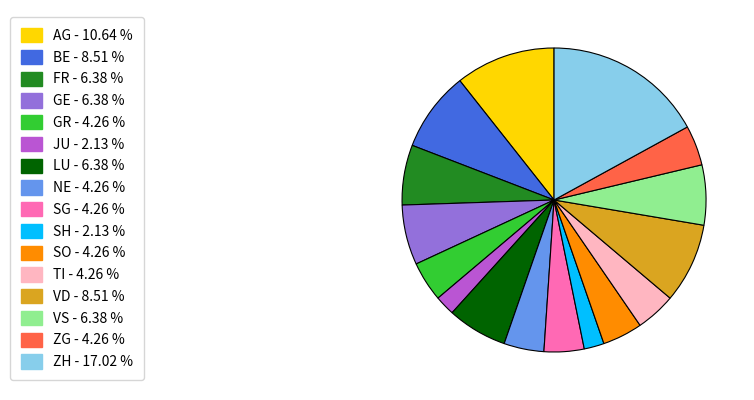

What is the ratio of the value at ZH to the value at ZG?

4.0